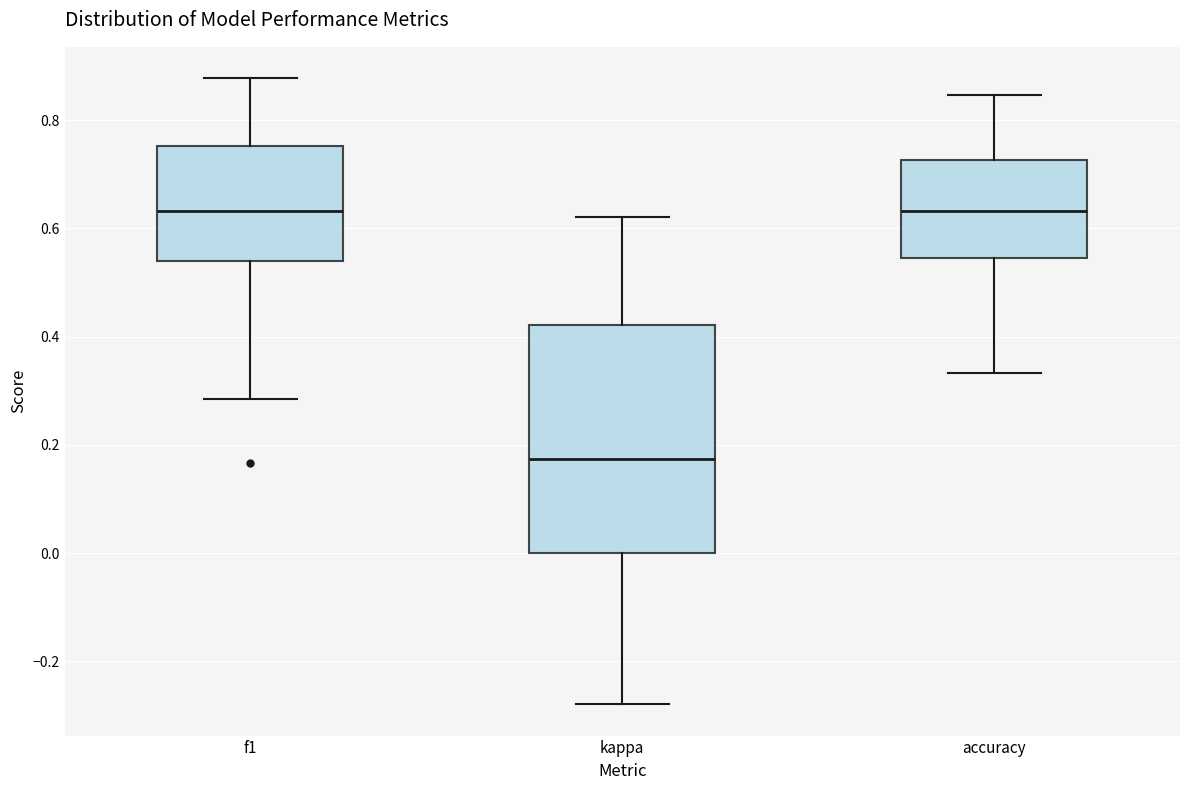

Reading left to right, read every box against the y-axis: the position of its median line, the range the box covers, and the ends of its whiskers. The values are not printed on the chart, so give them approximately, as read against the axis.

f1: median 0.64, box 0.54 to 0.76, whiskers 0.28 to 0.88
kappa: median 0.18, box 0.00 to 0.42, whiskers -0.28 to 0.62
accuracy: median 0.64, box 0.54 to 0.72, whiskers 0.34 to 0.84